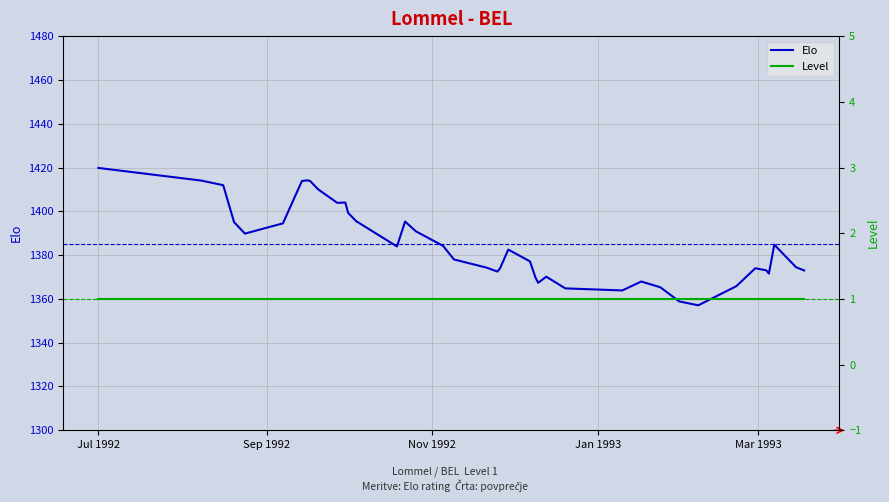

What is the change in value from 1992-11-26 to 1993-02-07?

-16.9